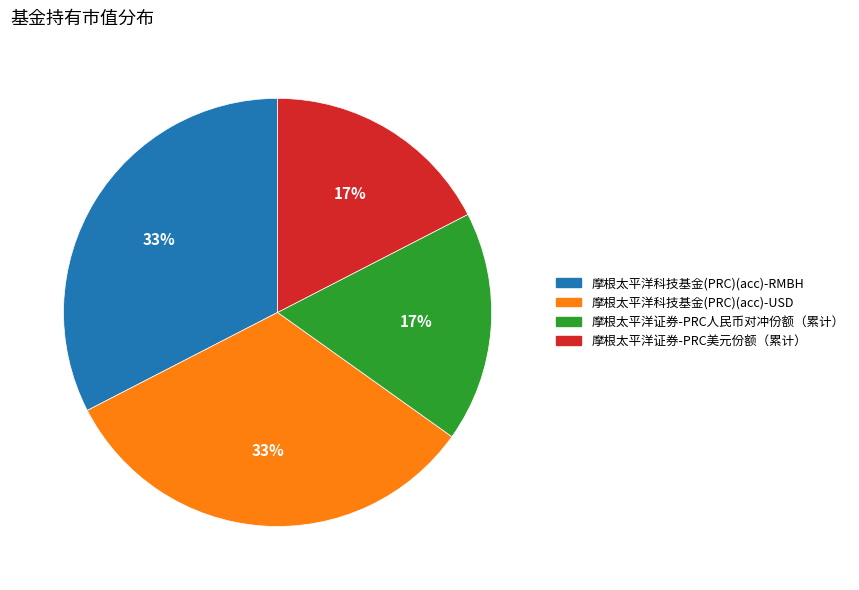

Does 摩根太平洋科技基金(PRC)(acc)-RMBH account for over 50% of the chart?

No